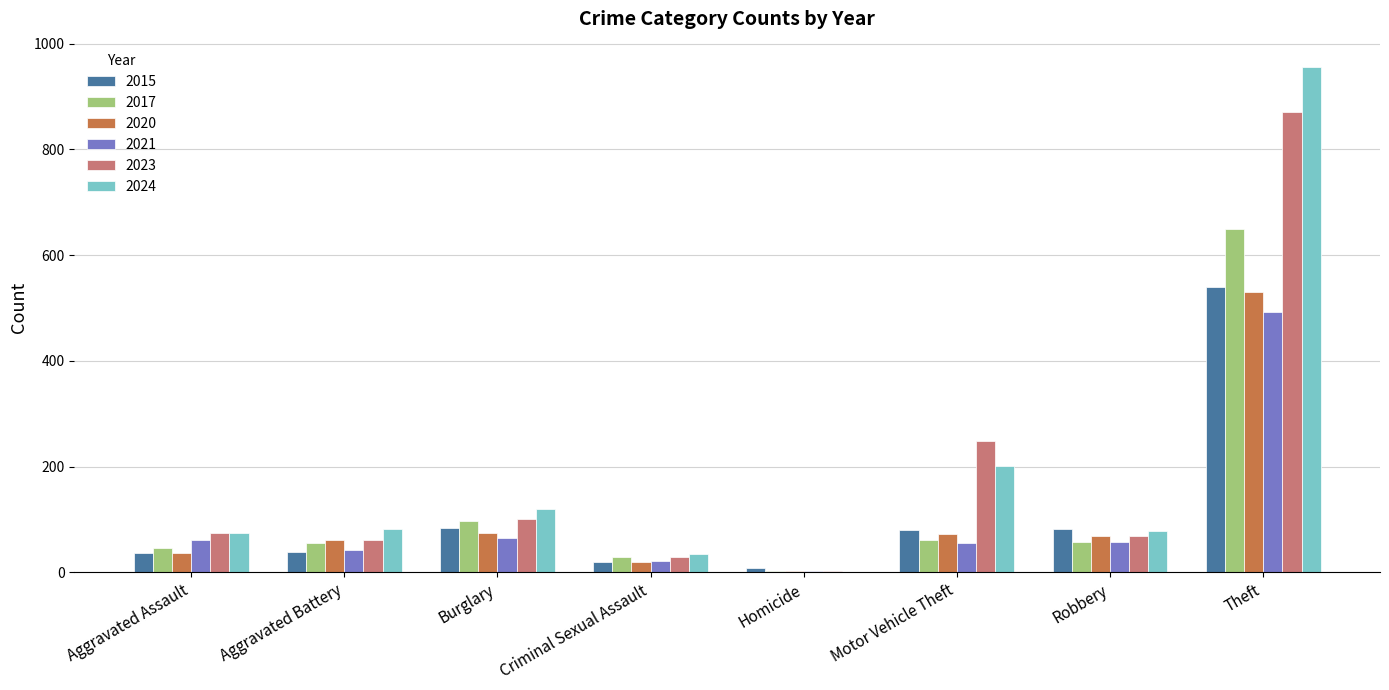

Is the value of 2020 at Homicide greater than the value of 2021 at Burglary?

No